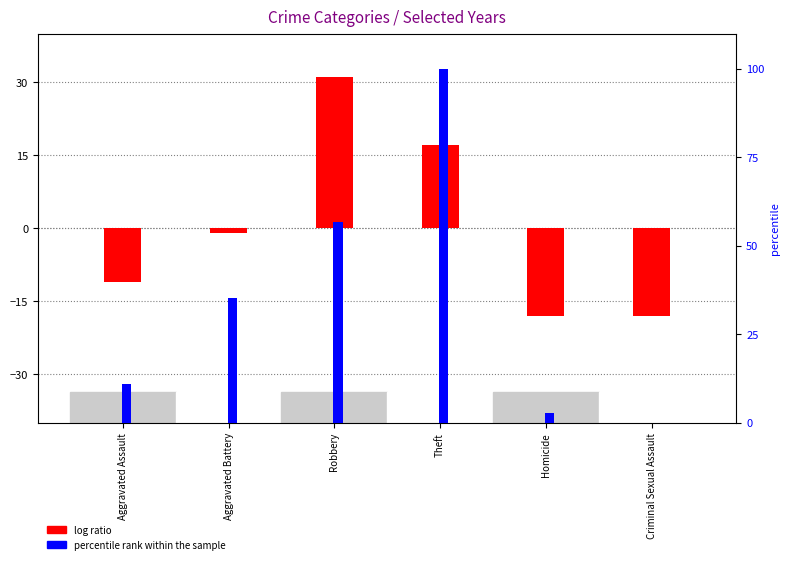

Which series has the widest spread of values?

percentile rank within the sample